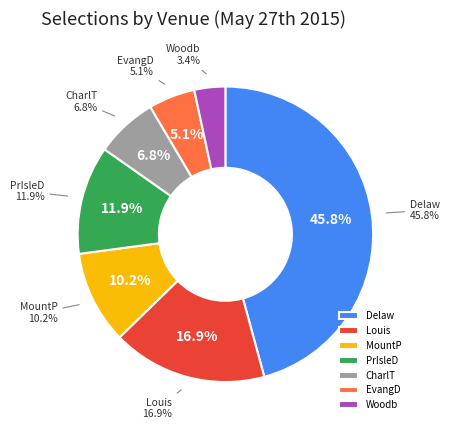

How many slices are in this pie chart?

7